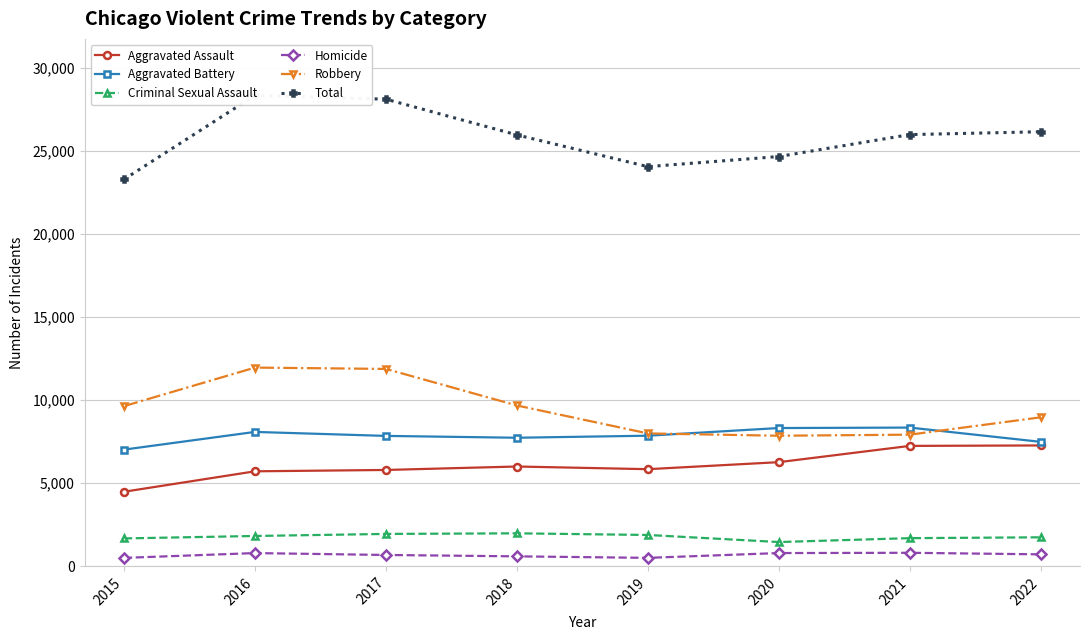

What is the value of the Aggravated Assault point at the 7th from the left?

7243